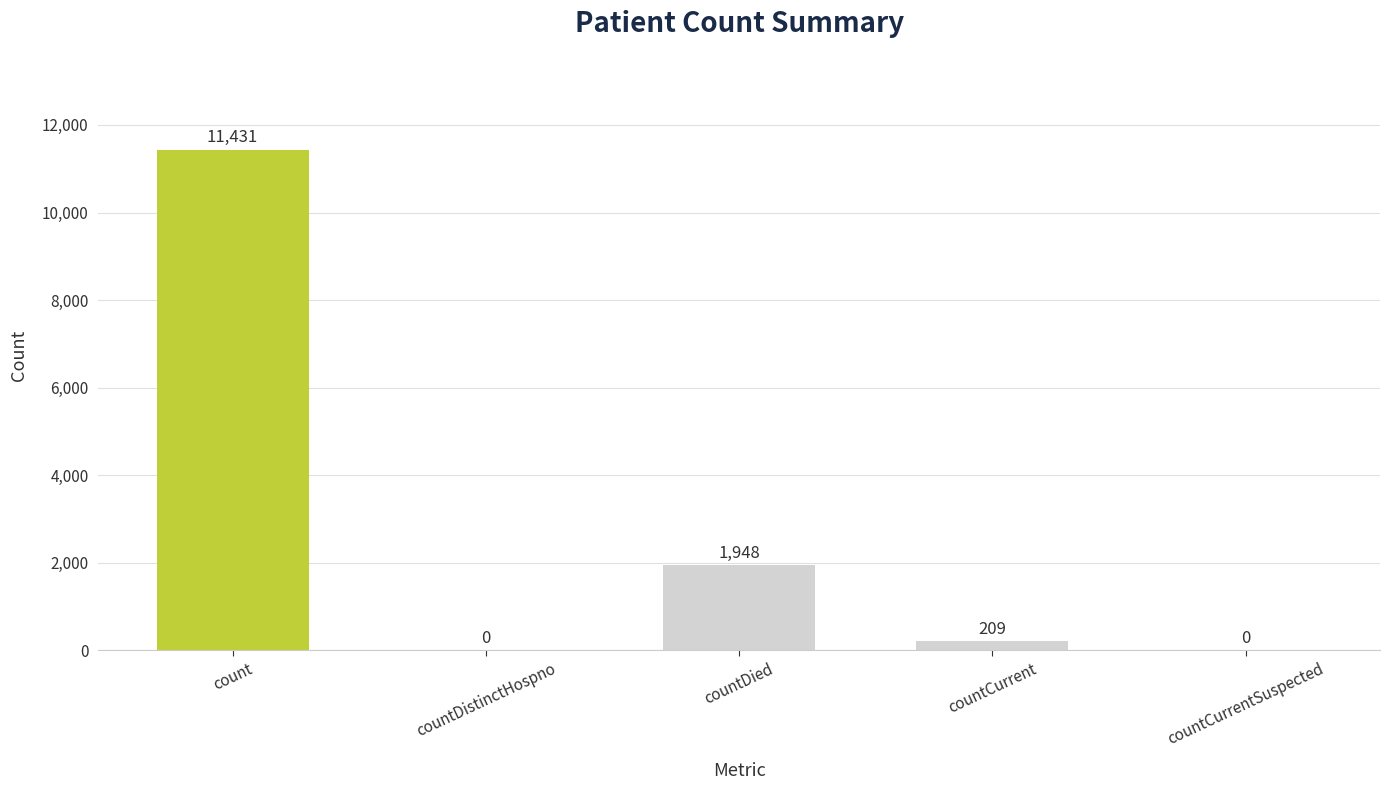

How many values are above zero?

3